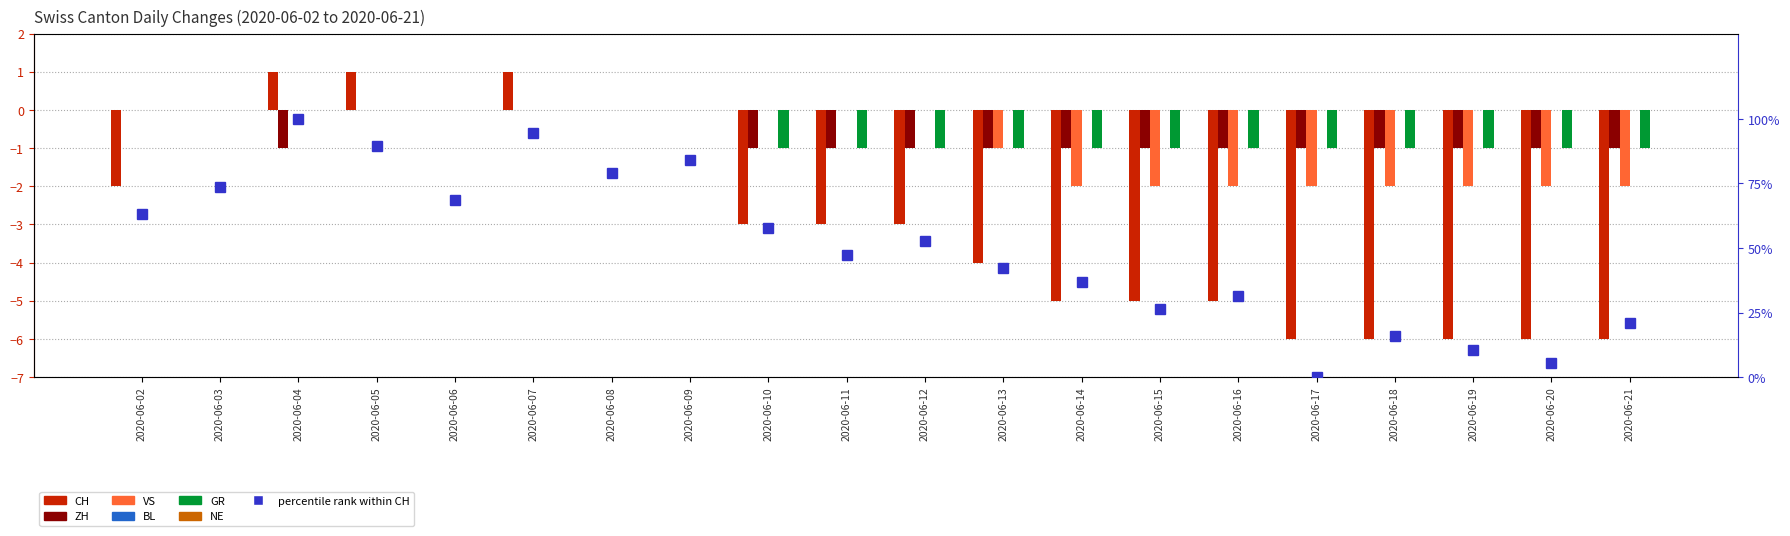

What is the total value across all series at 2020-06-15?

-9